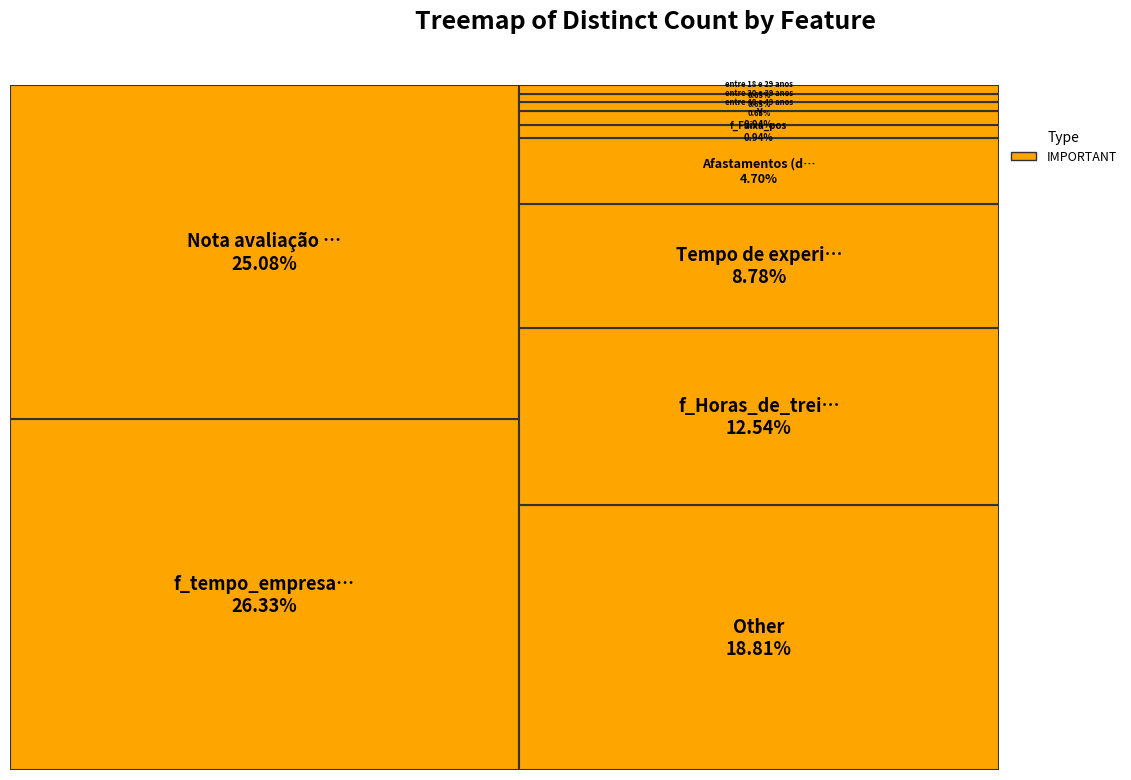

Is there any slice that represents more than half of the pie?

No